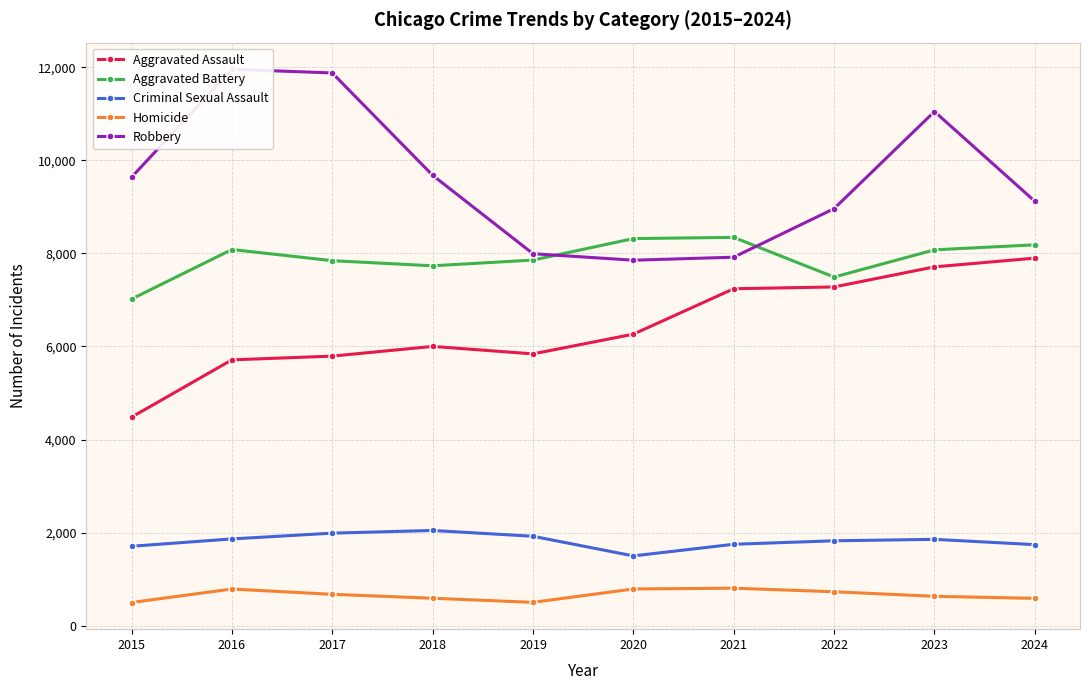

At which category is the sum across all series the highest?

2023